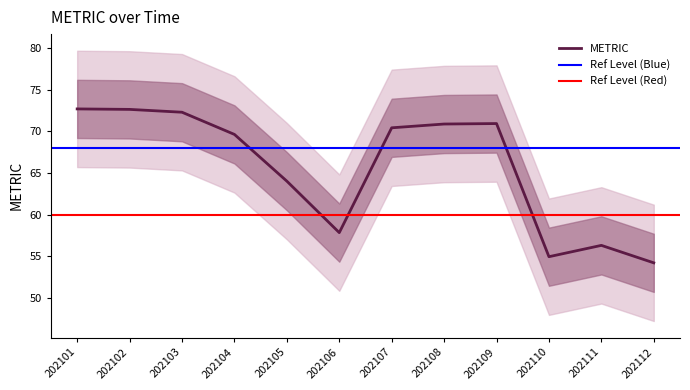

Is it true that the value at 202102 is 72.7?

True